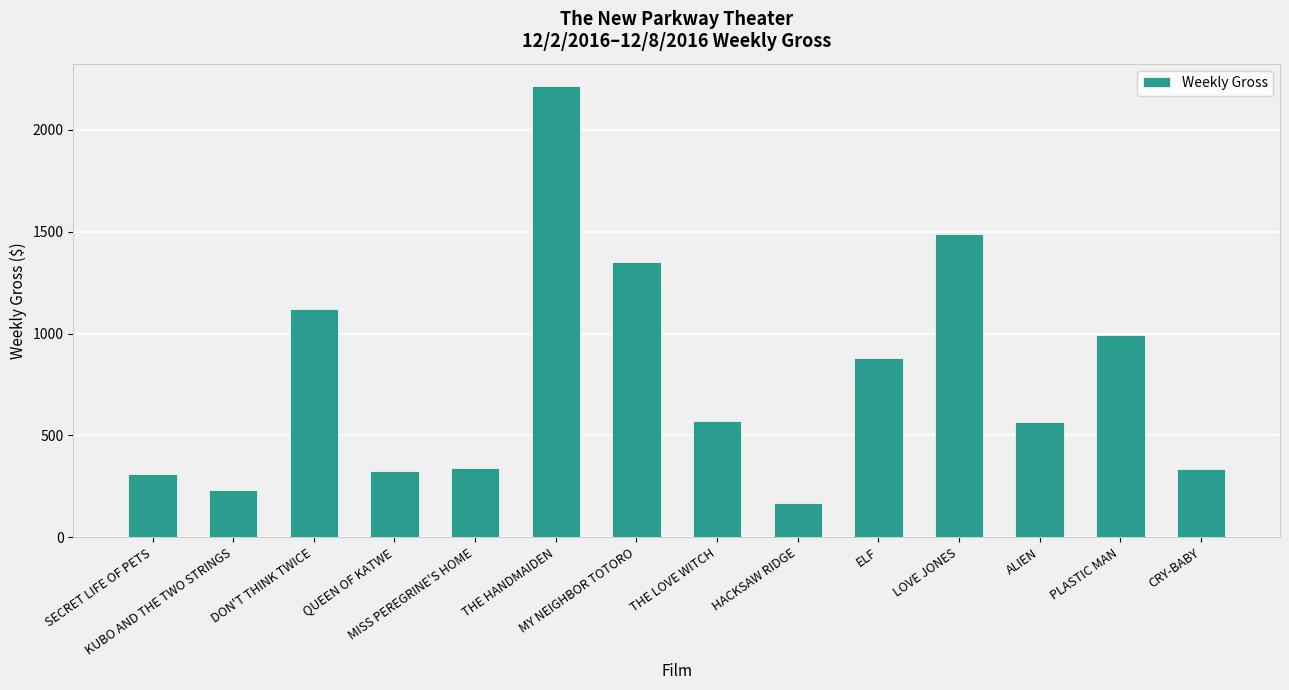

What is the difference between the second highest and second lowest values?

1257